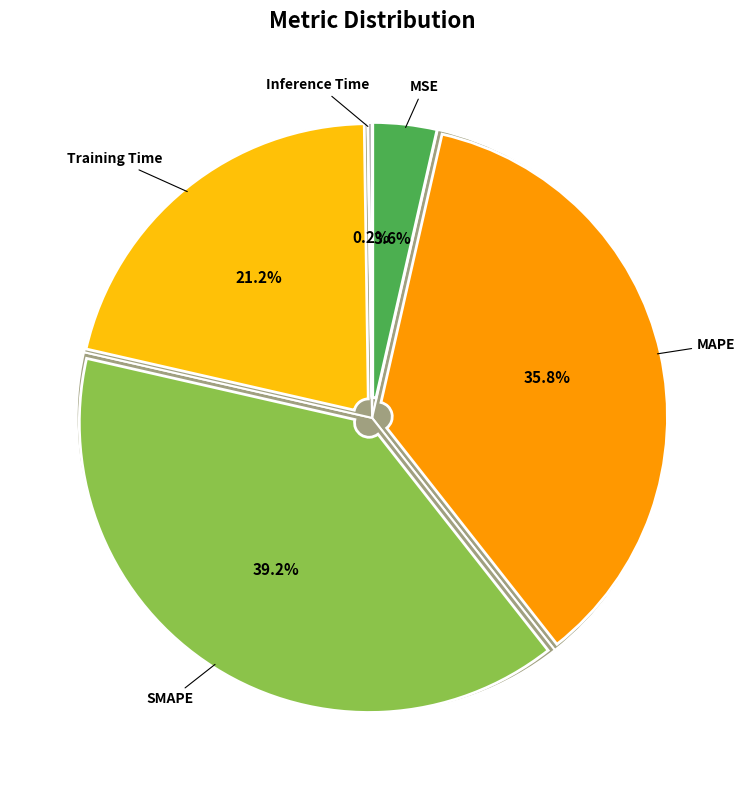

Count the number of slices in the pie.

5